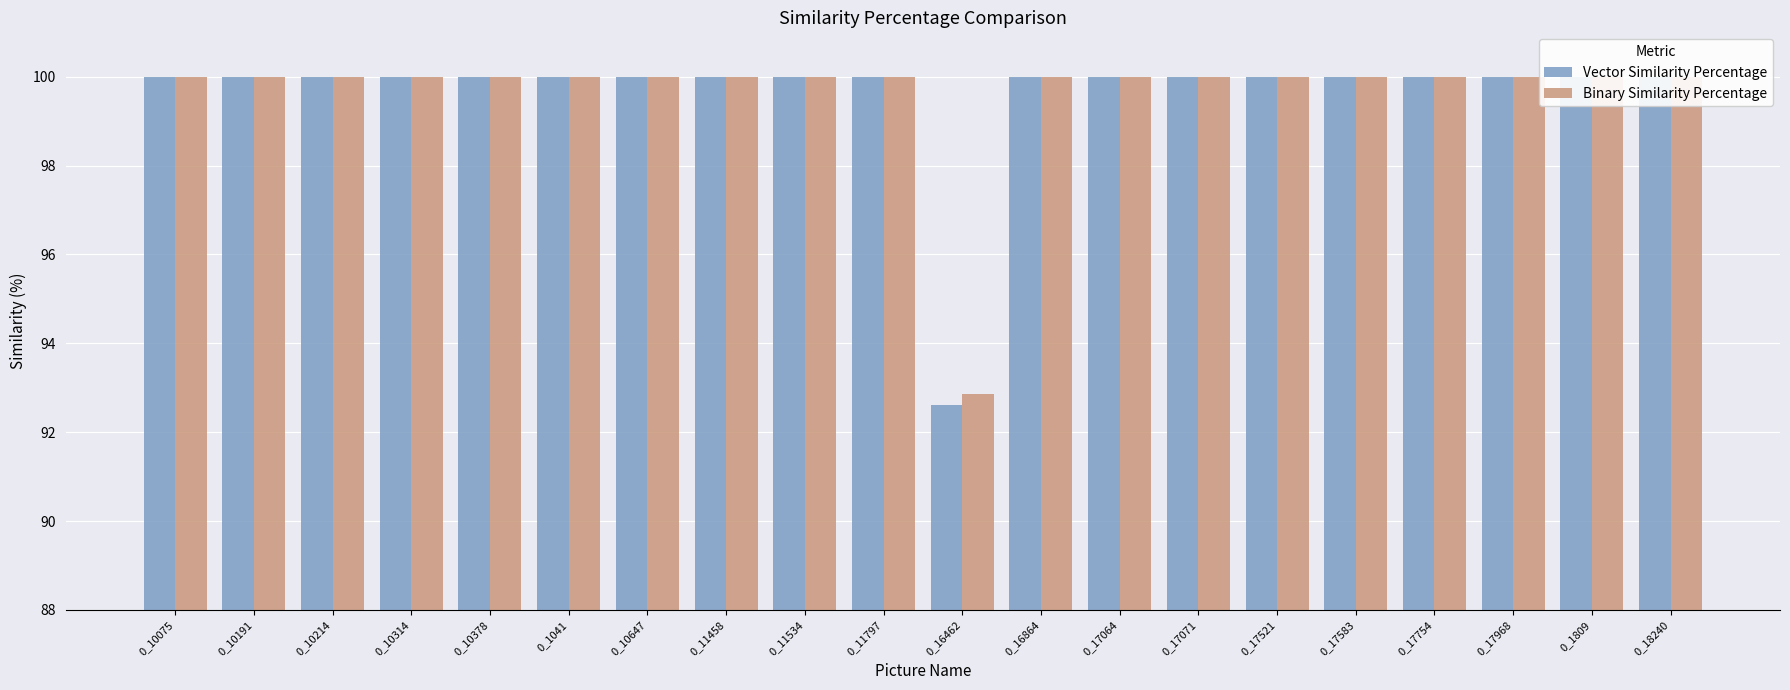

Does the chart contain any negative values?

No